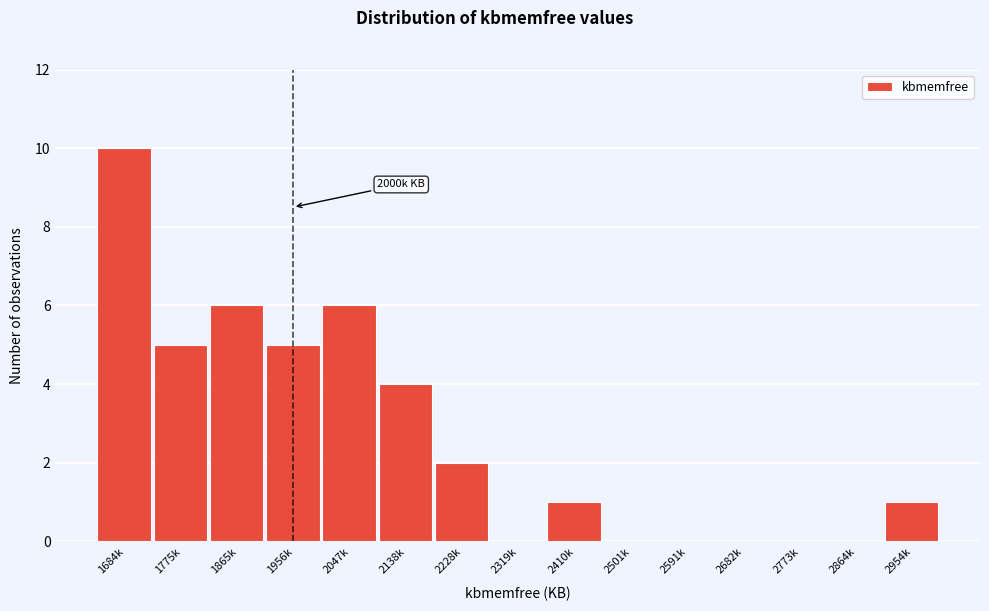

Reading left to right, list all the values displayed in this chart.

1684k=10	1775k=5	1865k=6	1956k=5	2047k=6	2138k=4	2228k=2	2319k=0	2410k=1	2501k=0	2591k=0	2682k=0	2773k=0	2864k=0	2954k=1